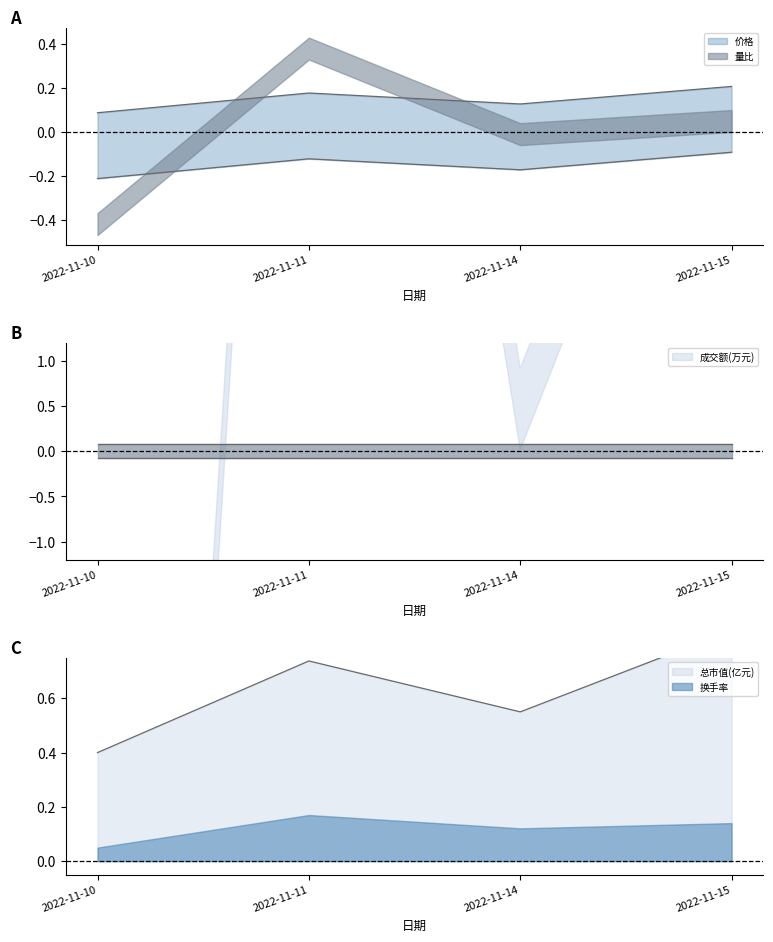

What is the minimum value shown in the chart?

-0.2